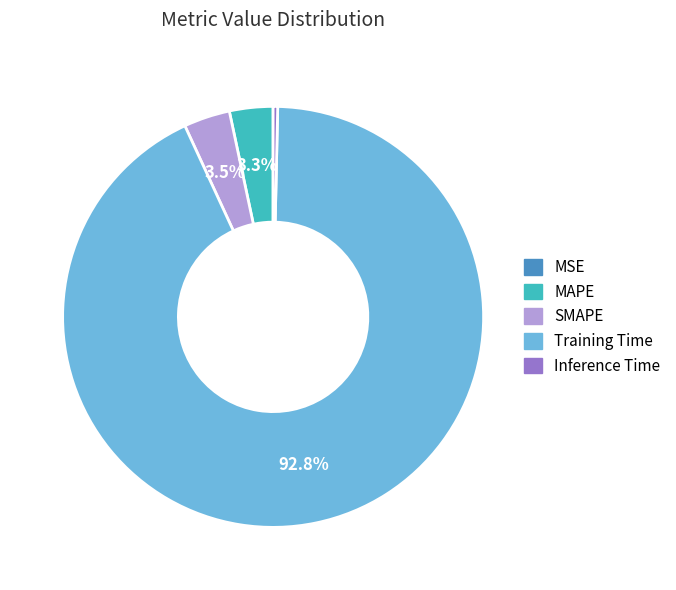

How much of the chart is everything except MAPE?

96.7%